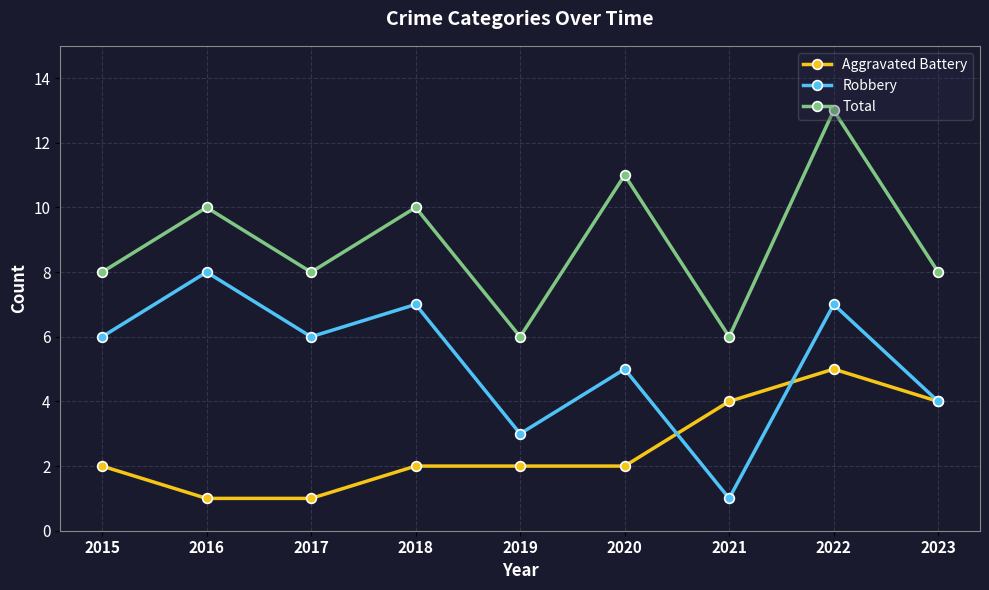

At which category is the sum across all series the highest?

2022